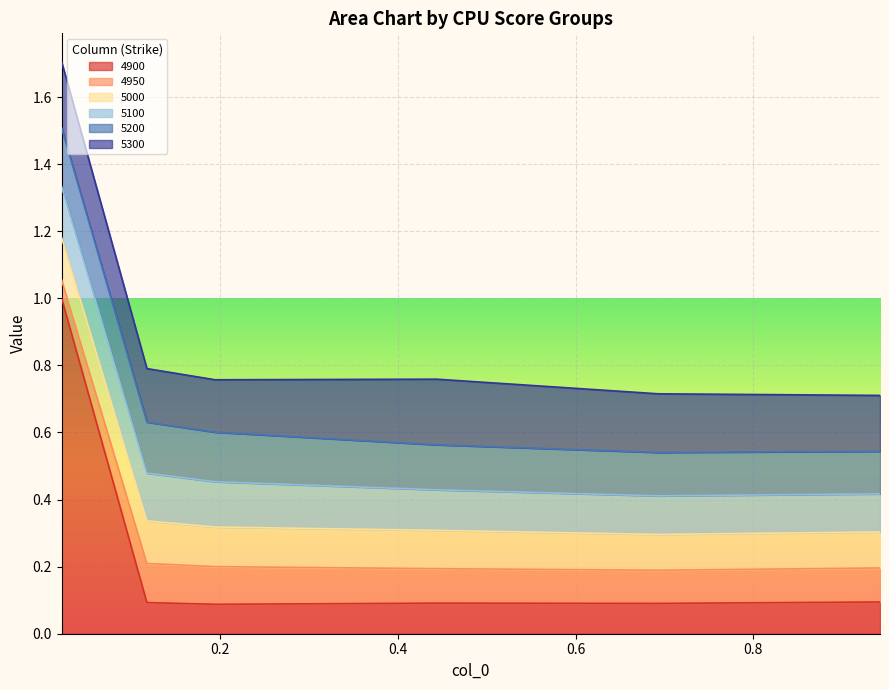

Where is the first local maximum for 4900?

0.4438356164383562